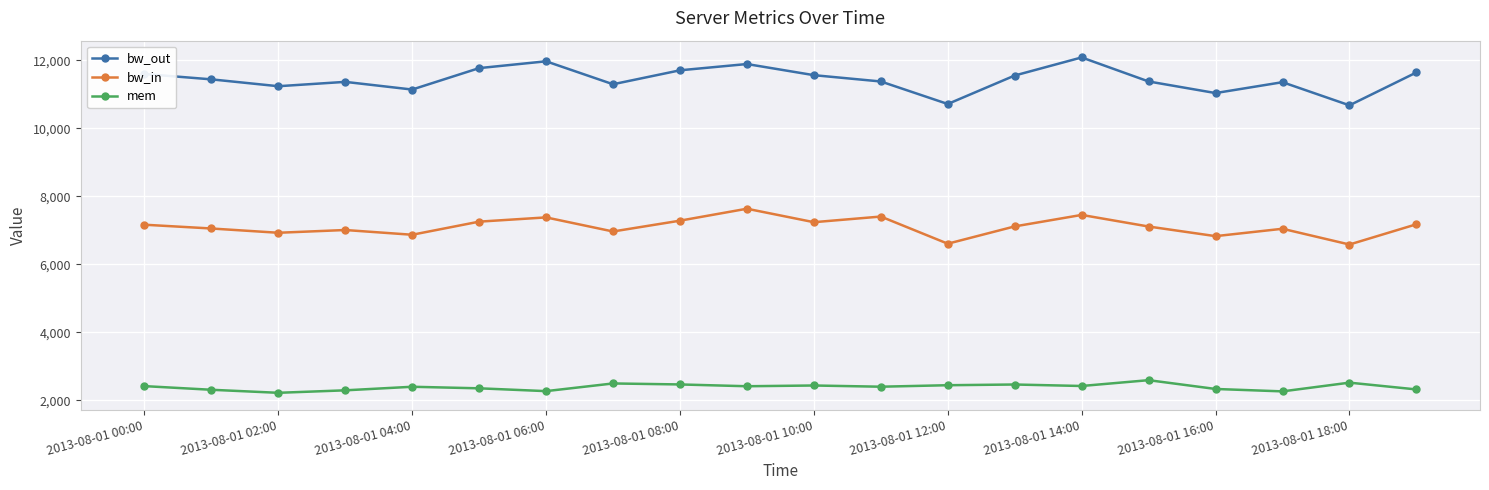

What is the highest value of the mem series?

2594.1